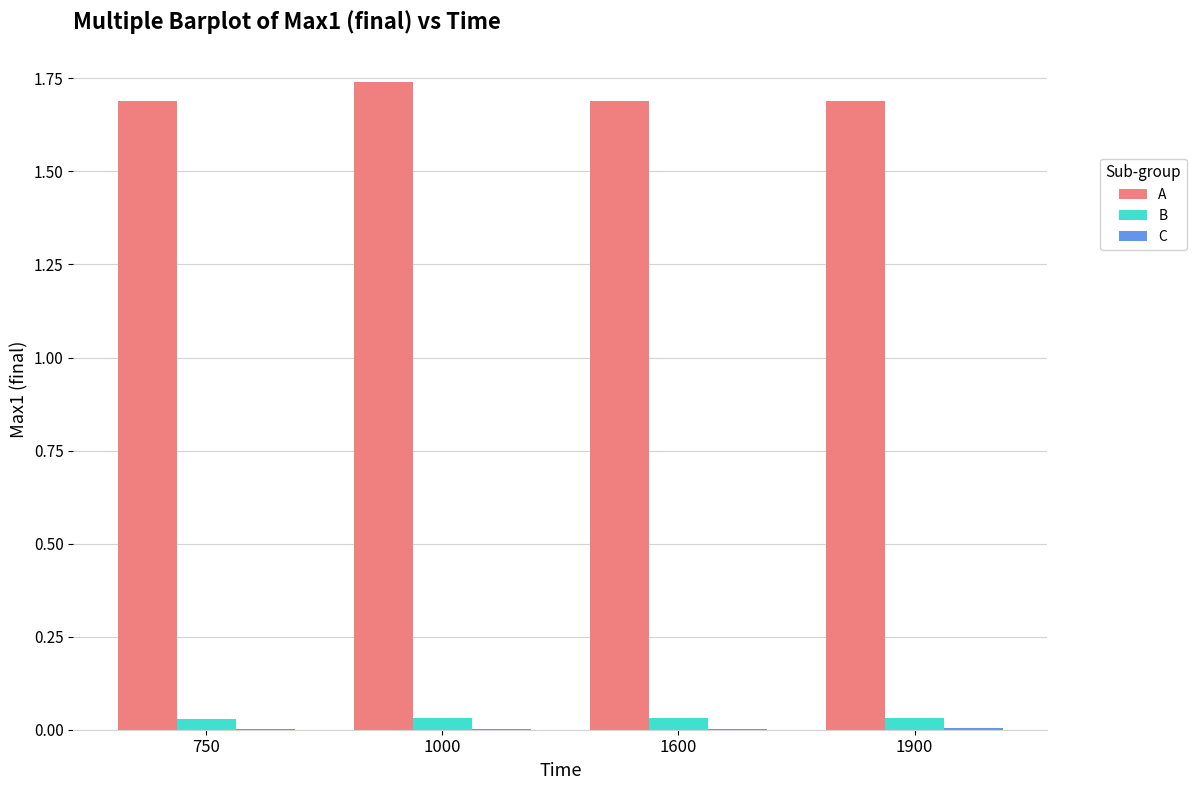

Which series has the widest spread of values?

A